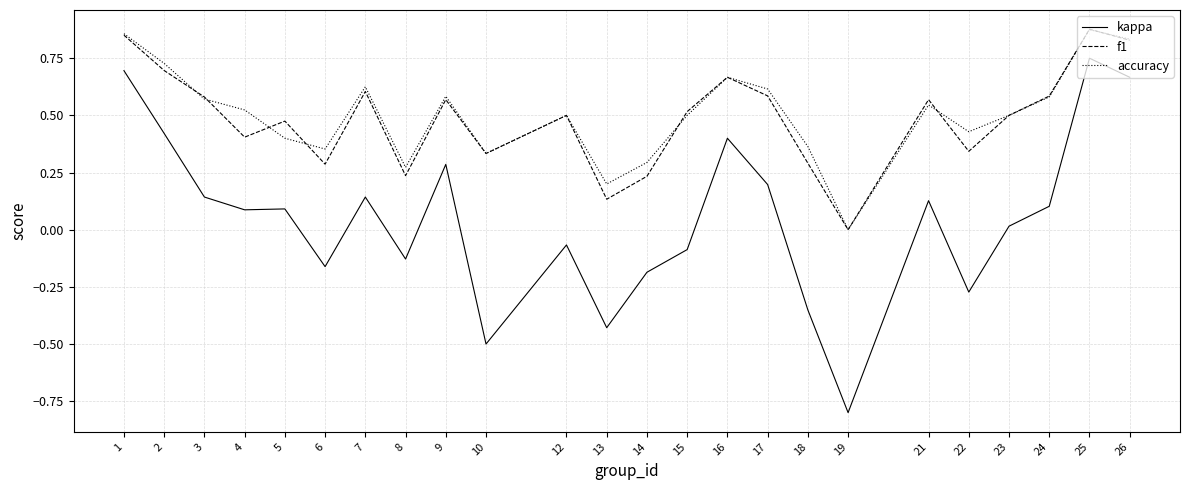

True or false: kappa and accuracy cross at least once.

False